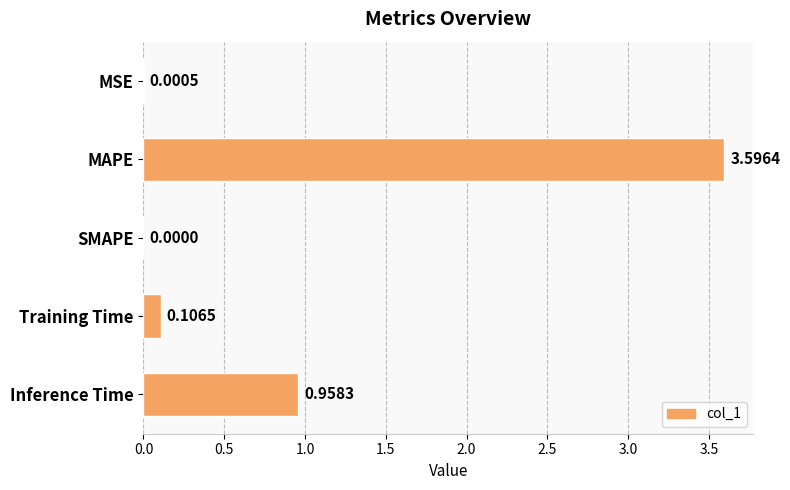

What is the change in value from SMAPE to Inference Time?

+1.0